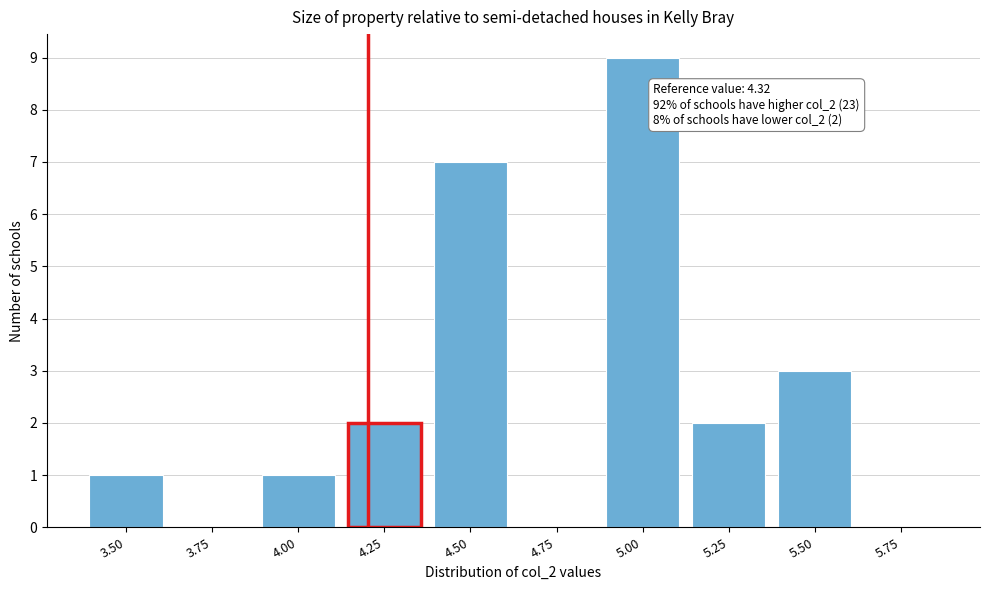

Reading right to left, extract all data points from this chart.

5.75=0	5.50=3	5.25=2	5.00=9	4.75=0	4.50=7	4.25=2	4.00=1	3.75=0	3.50=1